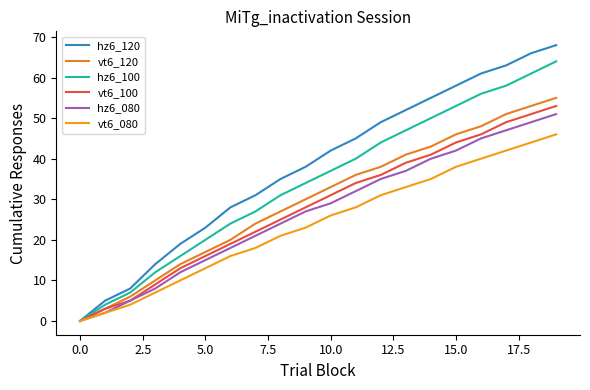

At which label does hz6_100 first exceed 37?

11